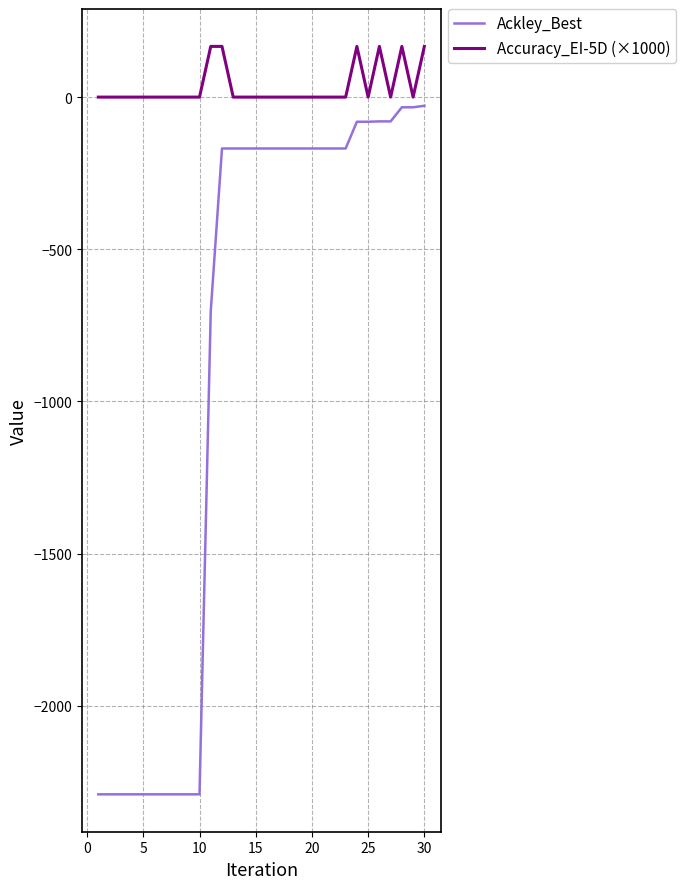

True or false: Accuracy_EI-5D (×1000) and Ackley_Best cross at least once.

False